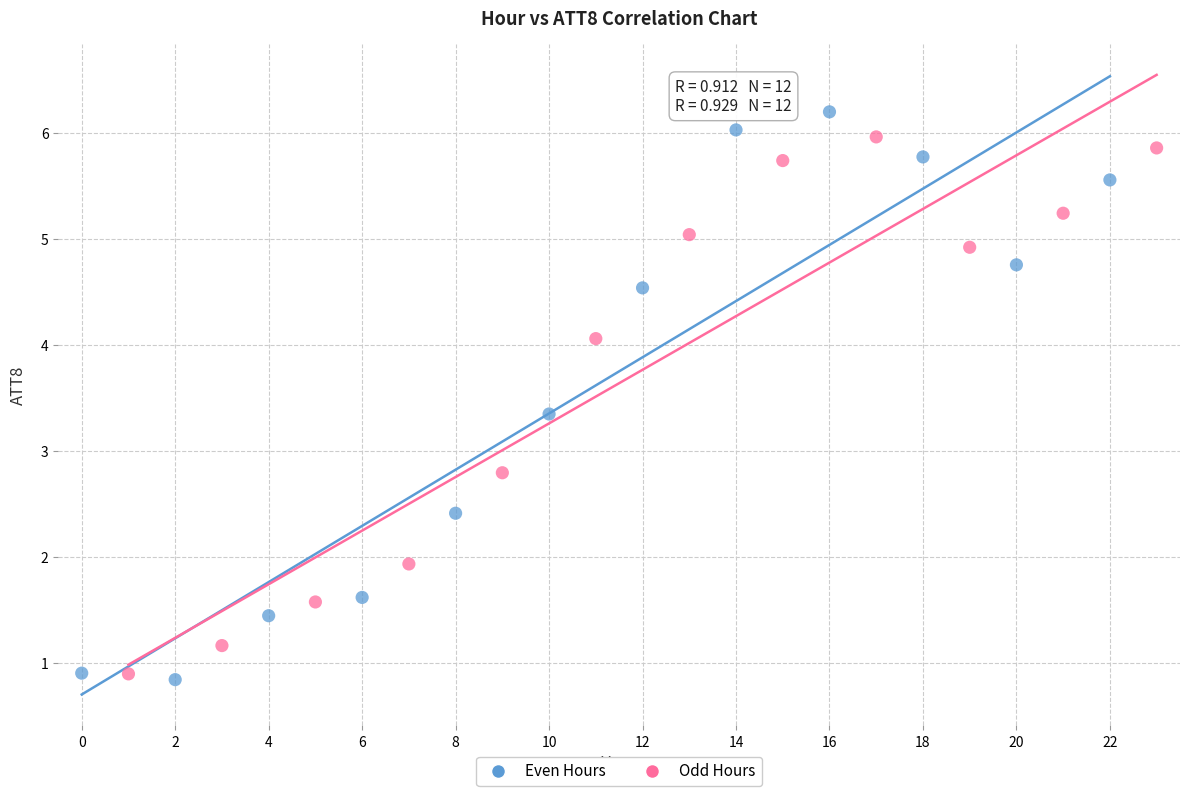

Which series contains the highest Y value?

Even Hours